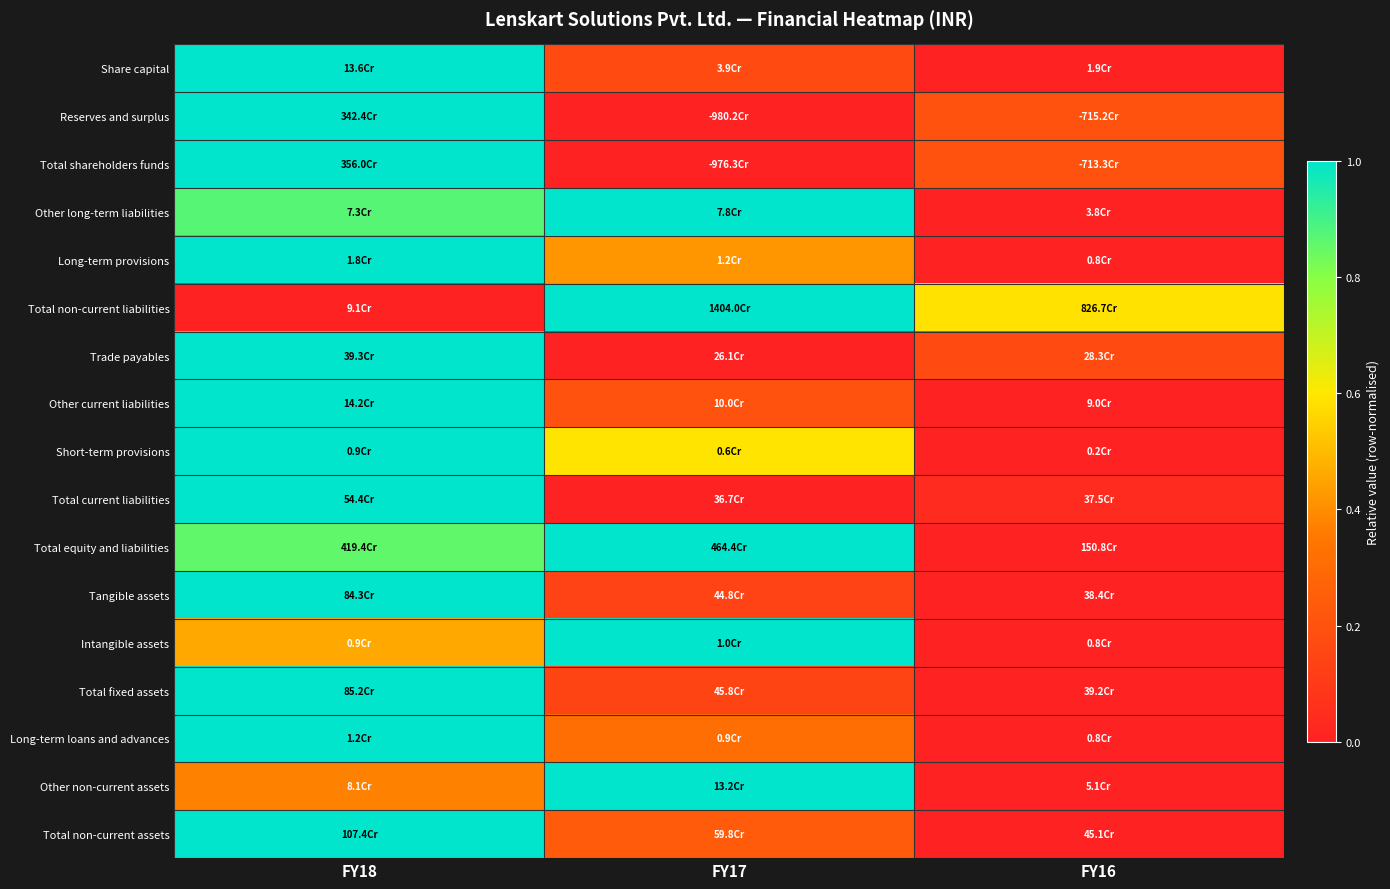

What is the spread (max minus min) of values at FY17?

1.0